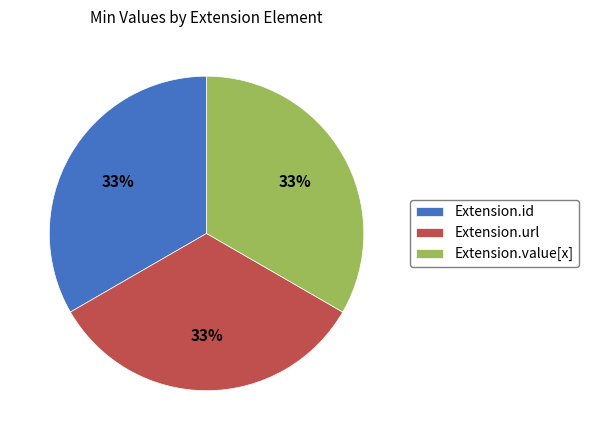

To the nearest percent, what percentage of the pie is Extension.id?

33%